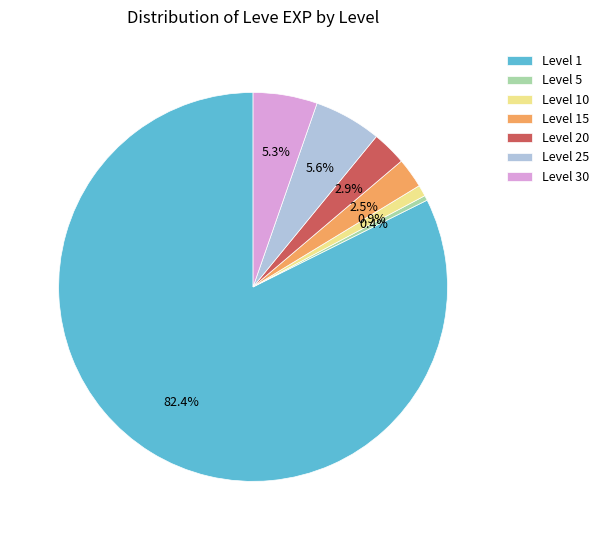

Which slice represents more than half of the pie?

Level 1